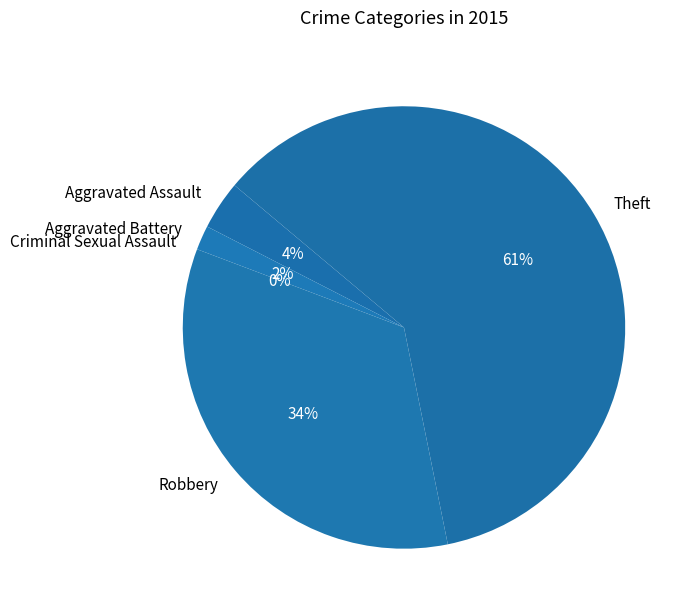

True or false: Aggravated Battery accounts for 2% of the total.

True